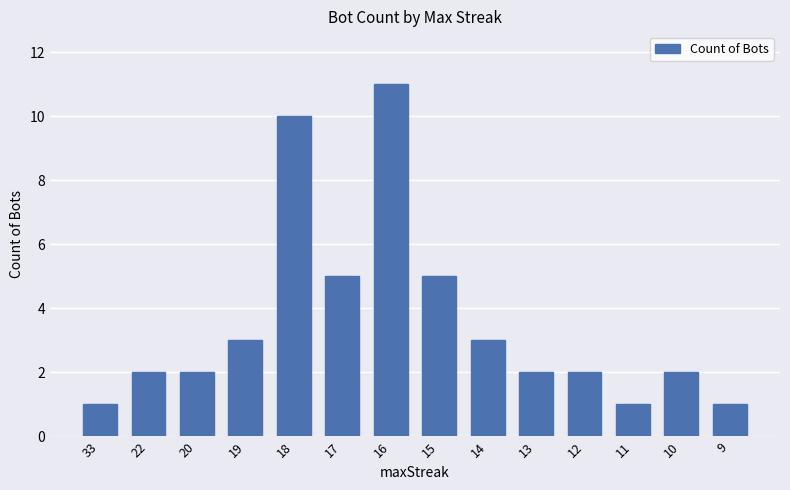

What is the change in value from 33 to 14?

+2